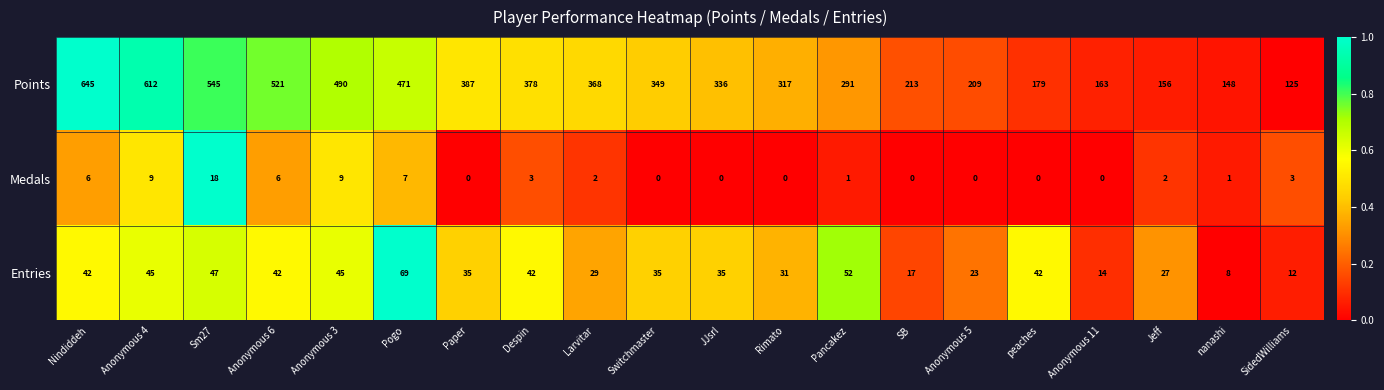

How many distinct data groups are displayed?

3